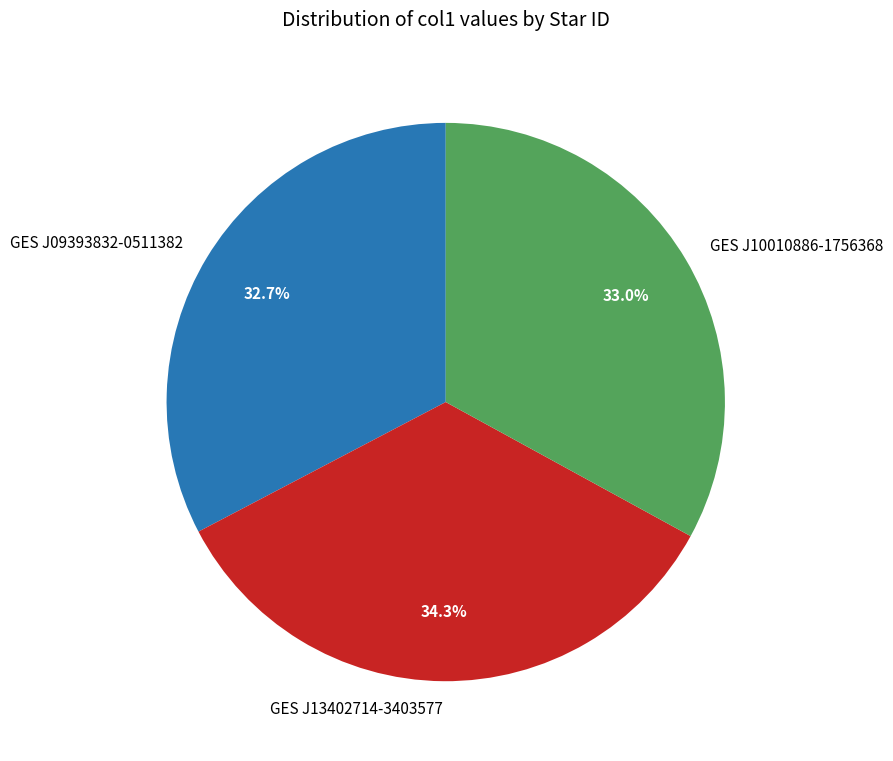

What portion of the pie excludes GES J10010886-1756368?

67.0%